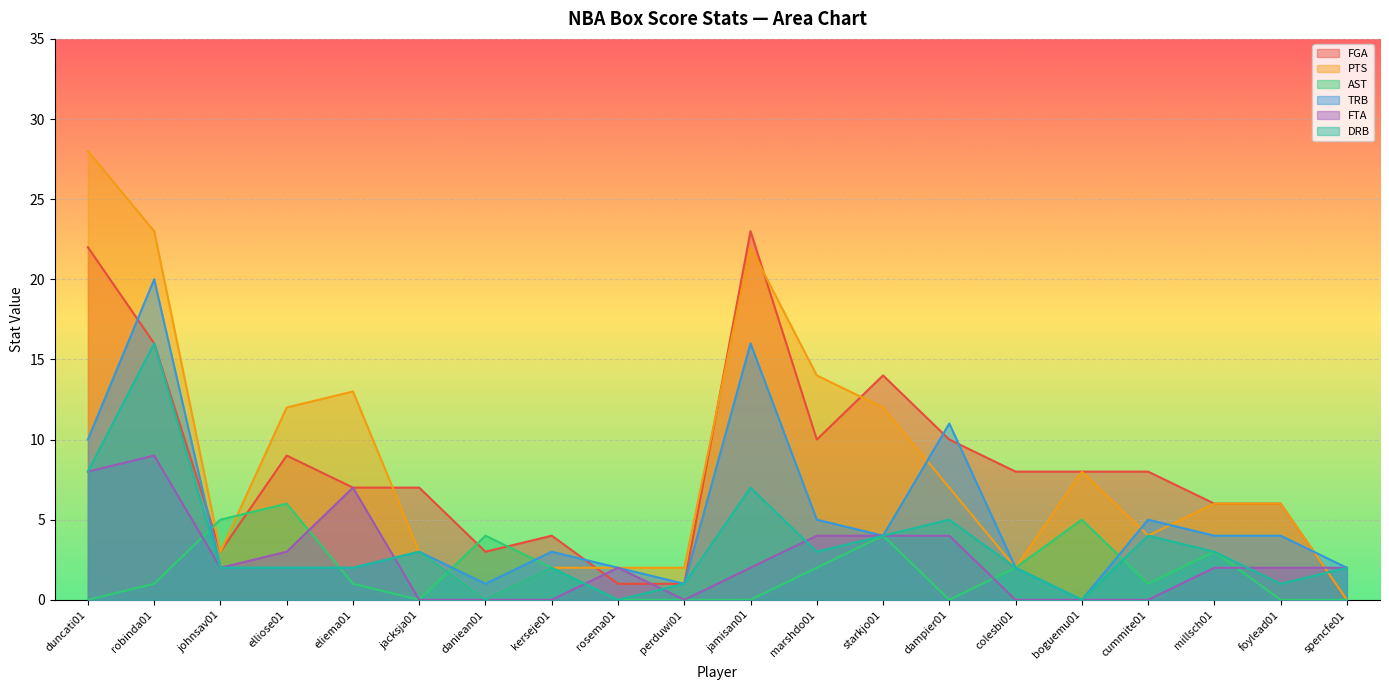

In FGA, how many points are lower than both neighbors (excluding endpoints)?

3